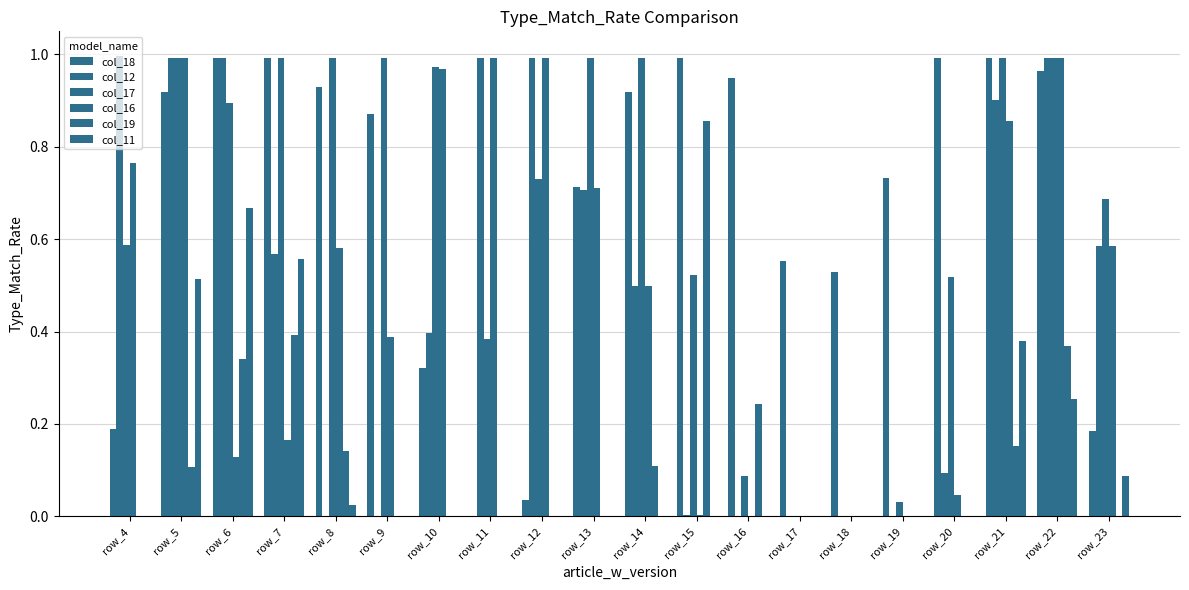

How many categories are shown in the chart?

20